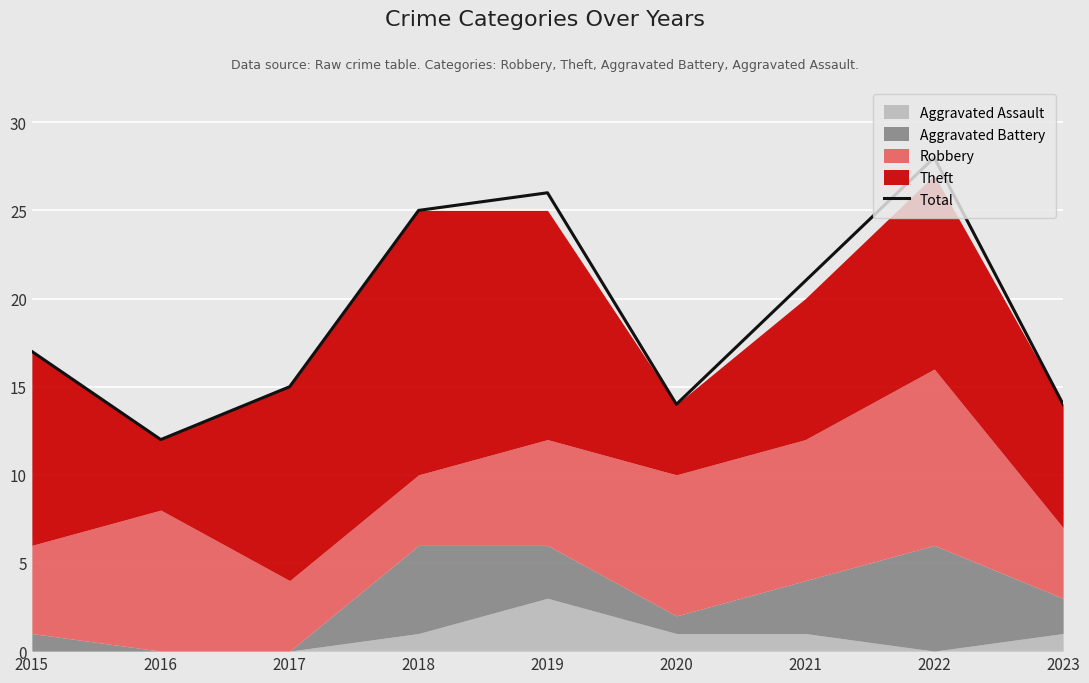

How many data points are less than 17?

4